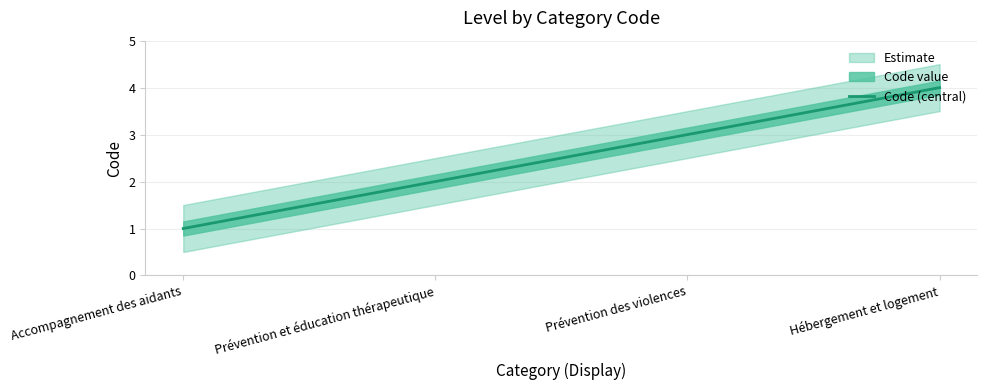

What is the sum of the values at Prévention et éducation thérapeutique and Prévention des violences?

5